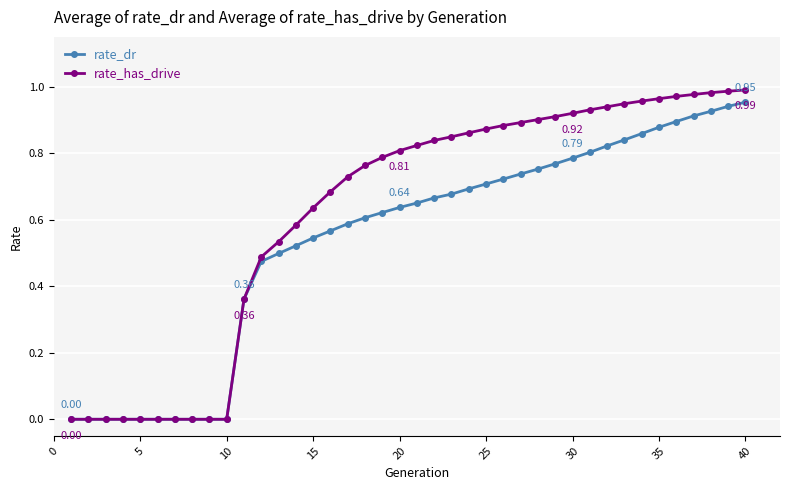

Which series has the widest spread of values?

rate_has_drive